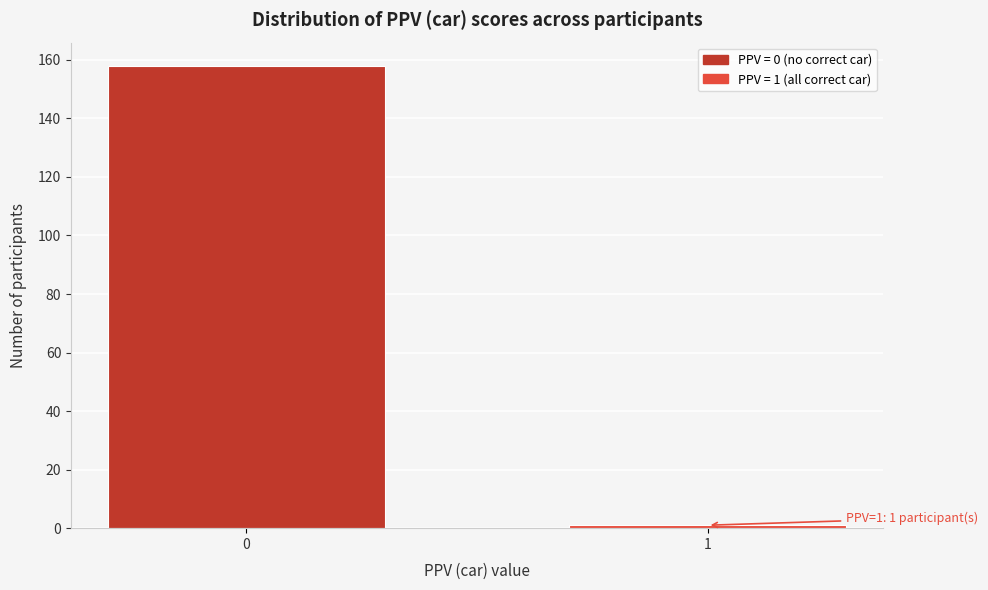

Reading left to right, list all the values displayed in this chart.

0=158	1=1